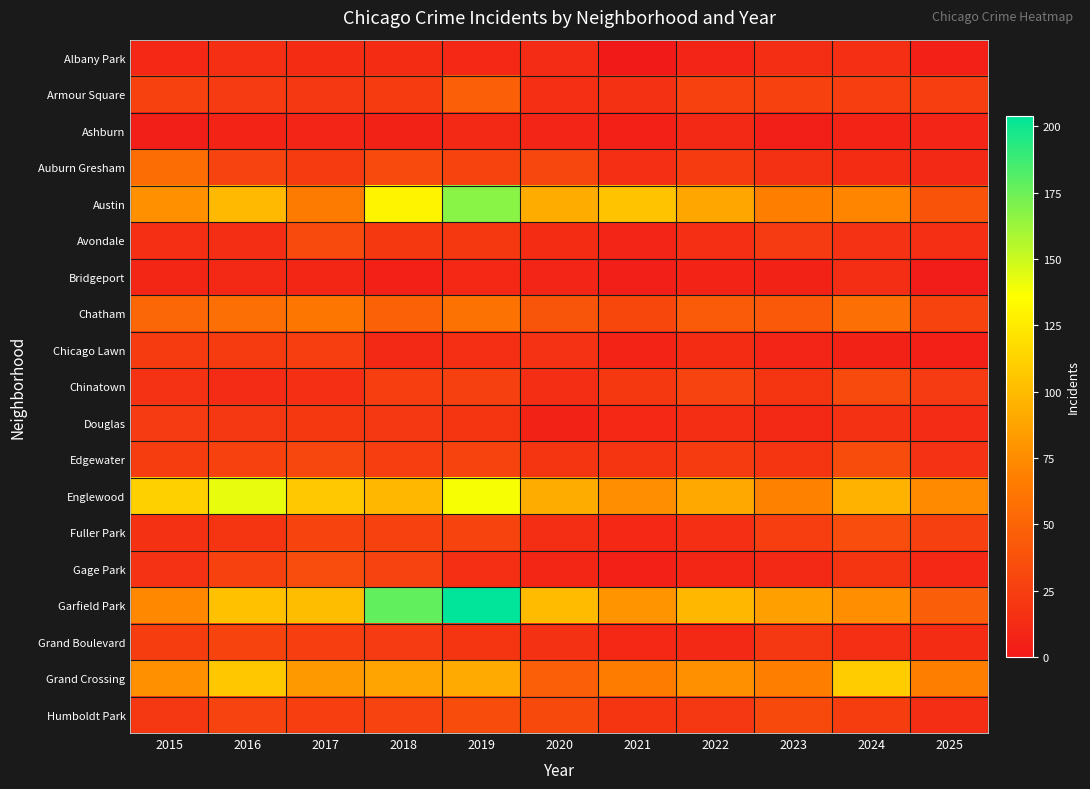

Reading left to right, list all the values displayed in this chart.

Albany Park: 2015=10	2016=15	2017=13	2018=13	2019=10	2020=12	2021=1	2022=8	2023=14	2024=15	2025=5
Armour Square: 2015=27	2016=22	2017=20	2018=23	2019=47	2020=15	2021=16	2022=27	2023=27	2024=25	2025=25
Ashburn: 2015=4	2016=7	2017=8	2018=6	2019=11	2020=8	2021=5	2022=11	2023=4	2024=7	2025=8
Auburn Gresham: 2015=56	2016=28	2017=23	2018=33	2019=29	2020=30	2021=15	2022=23	2023=16	2024=13	2025=11
Austin: 2015=78	2016=99	2017=65	2018=130	2019=167	2020=92	2021=104	2022=89	2023=67	2024=71	2025=39
Avondale: 2015=15	2016=14	2017=33	2018=21	2019=21	2020=13	2021=8	2022=15	2023=22	2024=17	2025=15
Bridgeport: 2015=9	2016=11	2017=9	2018=5	2019=10	2020=8	2021=4	2022=7	2023=6	2024=14	2025=3
Chatham: 2015=51	2016=57	2017=62	2018=48	2019=60	2020=40	2021=31	2022=44	2023=43	2024=57	2025=29
Chicago Lawn: 2015=23	2016=23	2017=25	2018=11	2019=15	2020=17	2021=7	2022=13	2023=8	2024=6	2025=5
Chinatown: 2015=17	2016=12	2017=15	2018=25	2019=26	2020=14	2021=21	2022=28	2023=18	2024=33	2025=22
Douglas: 2015=22	2016=20	2017=21	2018=20	2019=19	2020=6	2021=10	2022=14	2023=11	2024=16	2025=12
Edgewater: 2015=24	2016=27	2017=30	2018=25	2019=29	2020=18	2021=18	2022=23	2023=19	2024=34	2025=17
Englewood: 2015=111	2016=142	2017=107	2018=98	2019=138	2020=92	2021=76	2022=90	2023=69	2024=95	2025=74
Fuller Park: 2015=16	2016=19	2017=29	2018=27	2019=29	2020=14	2021=10	2022=15	2023=25	2024=35	2025=26
Gage Park: 2015=17	2016=27	2017=35	2018=28	2019=15	2020=9	2021=5	2022=9	2023=11	2024=19	2025=10
Garfield Park: 2015=73	2016=103	2017=101	2018=178	2019=204	2020=100	2021=79	2022=98	2023=85	2024=76	2025=46
Grand Boulevard: 2015=24	2016=29	2017=25	2018=22	2019=19	2020=16	2021=10	2022=11	2023=20	2024=15	2025=13
Grand Crossing: 2015=77	2016=106	2017=82	2018=88	2019=91	2020=47	2021=66	2022=77	2023=67	2024=109	2025=68
Humboldt Park: 2015=20	2016=28	2017=25	2018=28	2019=34	2020=32	2021=18	2022=20	2023=32	2024=24	2025=14